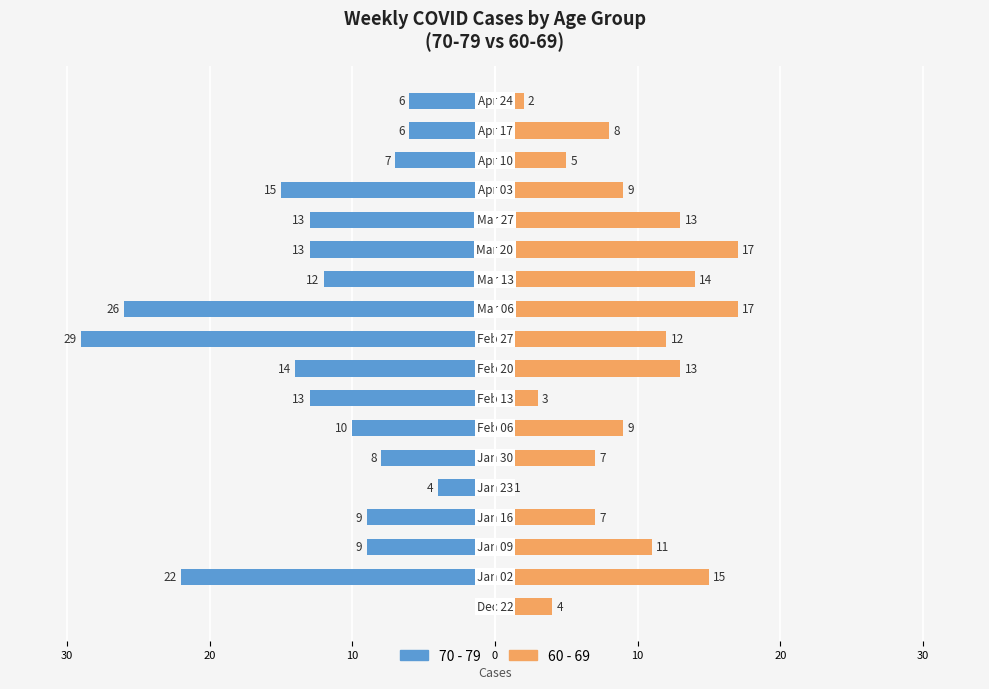

At how many categories does at least one series exceed -9?

18